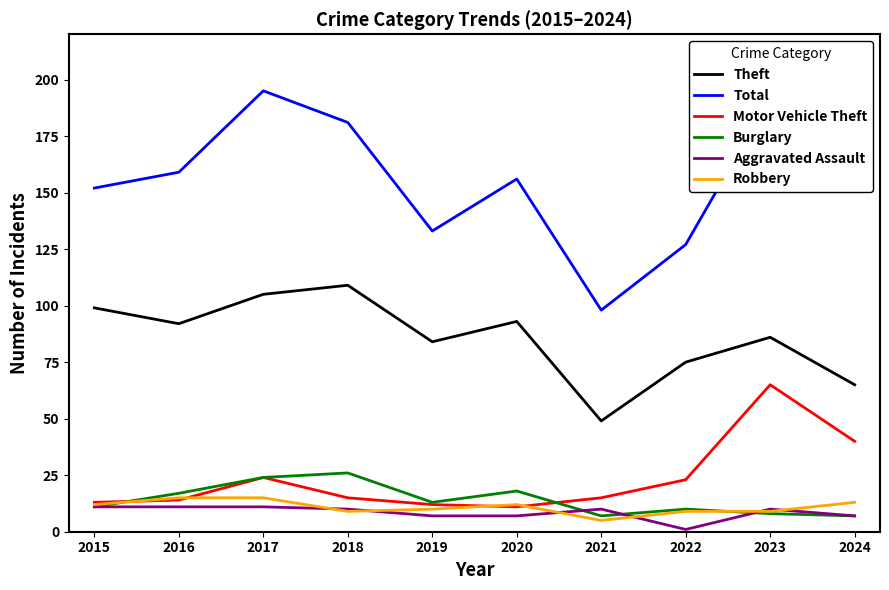

Rank the series by their maximum value, from highest to lowest.

Total, Theft, Motor Vehicle Theft, Burglary, Robbery, Aggravated Assault